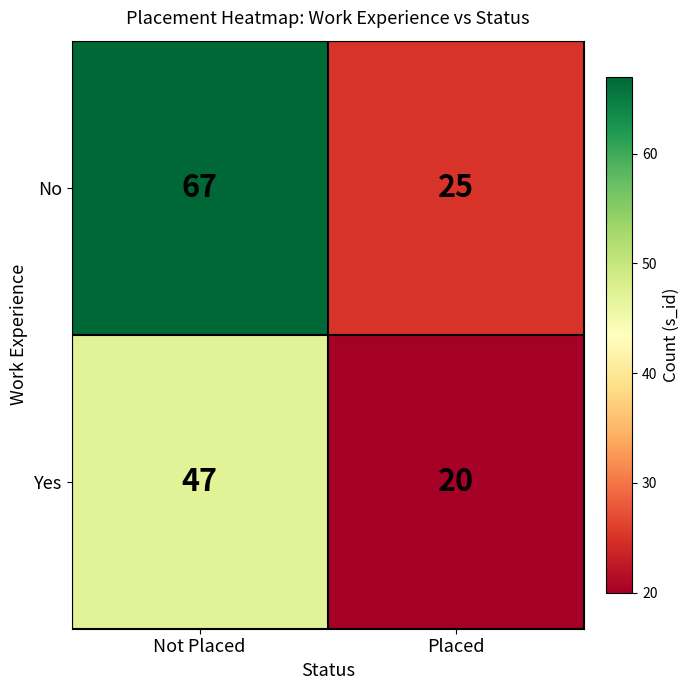

Between Not Placed and Placed, which series saw the biggest shift?

No